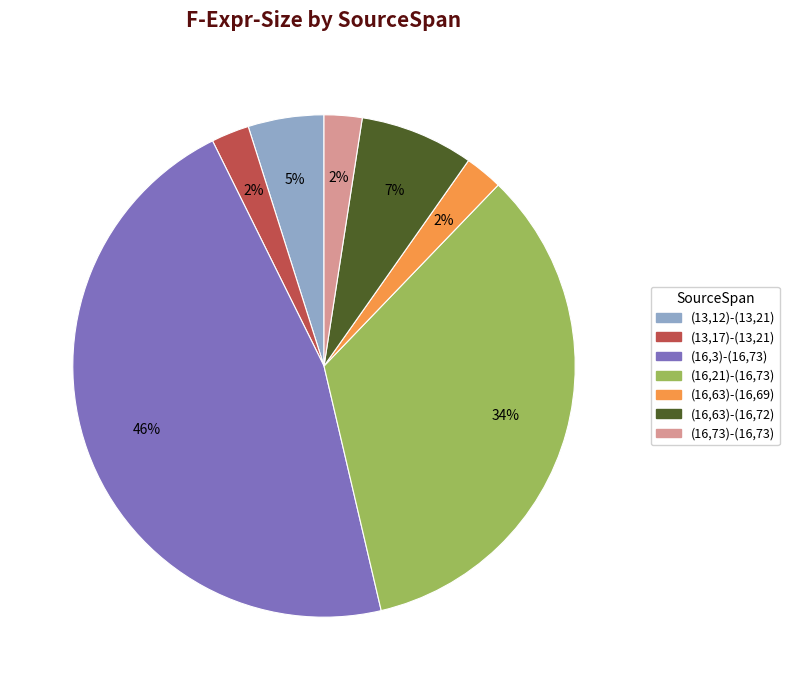

How many slices are in this pie chart?

7